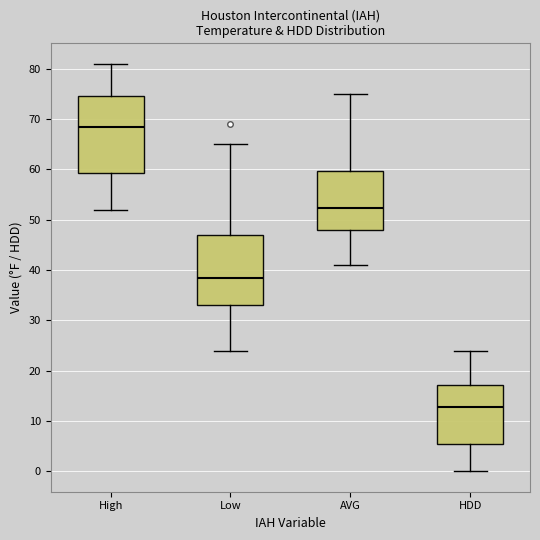

Which box has the highest median line?

High